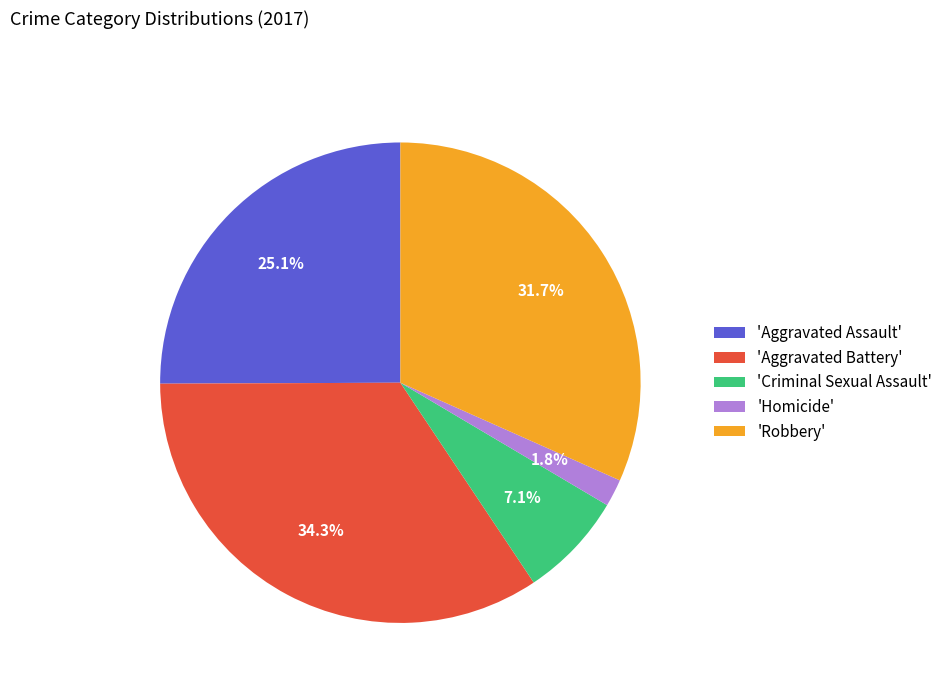

Approximately how many times larger is the value at 'Robbery' compared to 'Aggravated Assault'?

1.3